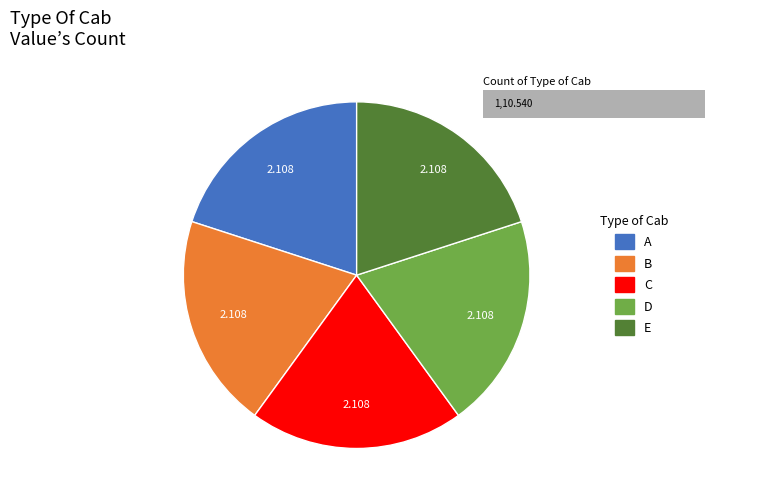

To the nearest percent, what is the combined percentage of 2 and 5?

40%